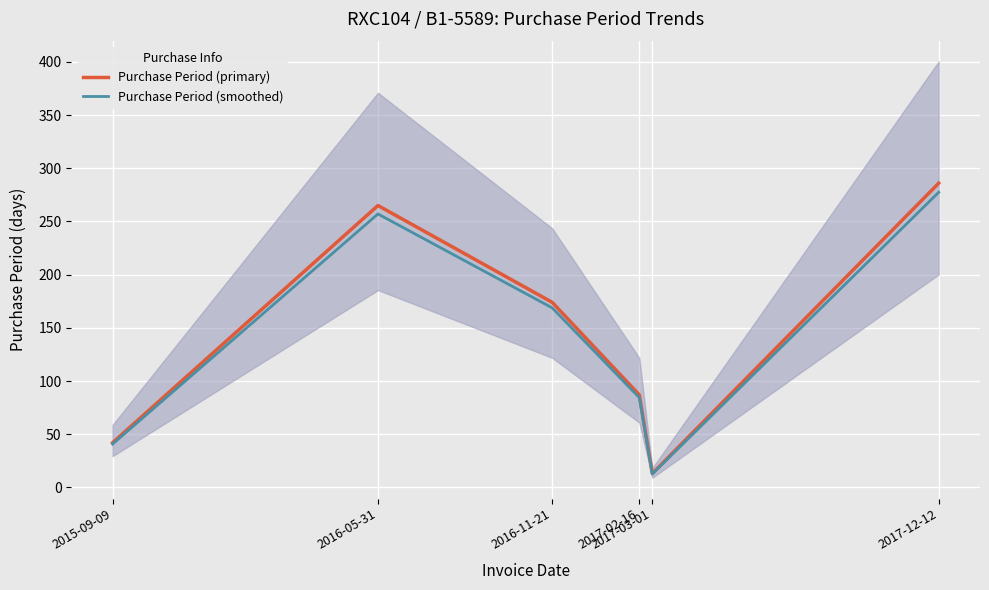

Reading left to right, what are all the values shown in this chart?

Purchase Period (primary): 2015-09-09=42.0	2016-05-31=265.0	2016-11-21=174.0	2017-02-16=87.0	2017-03-01=13.0	2017-12-12=286.0
Purchase Period (smoothed): 2015-09-09=40.7	2016-05-31=257.1	2016-11-21=168.8	2017-02-16=84.4	2017-03-01=12.6	2017-12-12=277.4